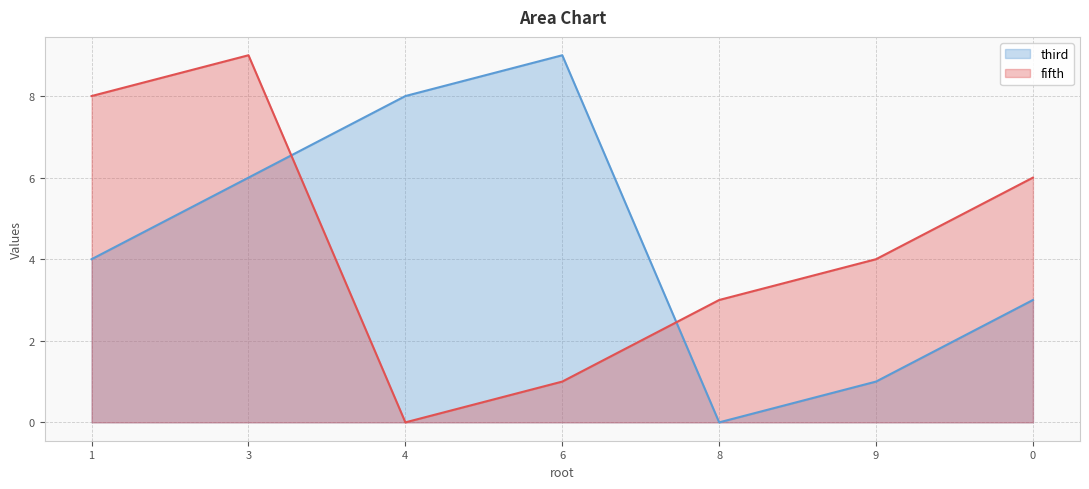

What is the difference between the highest and lowest values at 0?

3